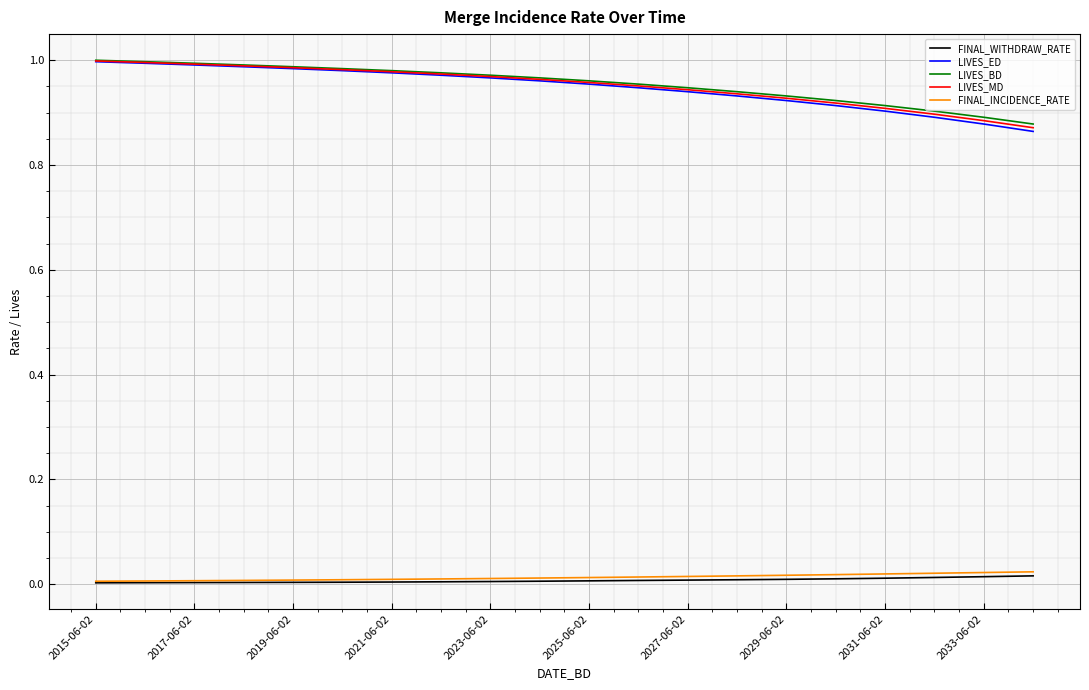

How many lines are shown in the chart?

5